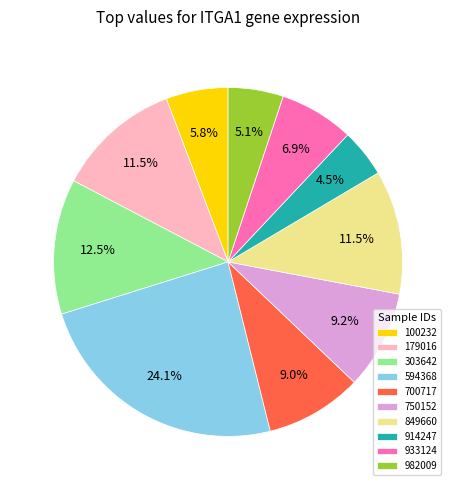

Is there any slice that represents more than half of the pie?

No